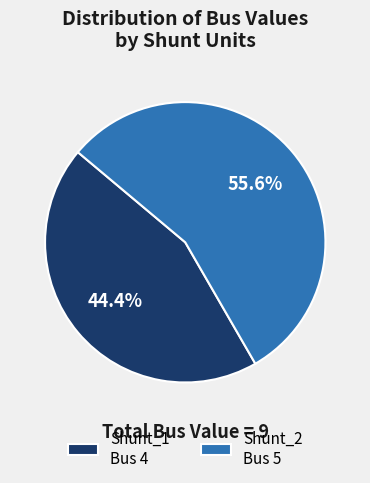

Rank the categories by value from highest to lowest.

Shunt_2, Shunt_1